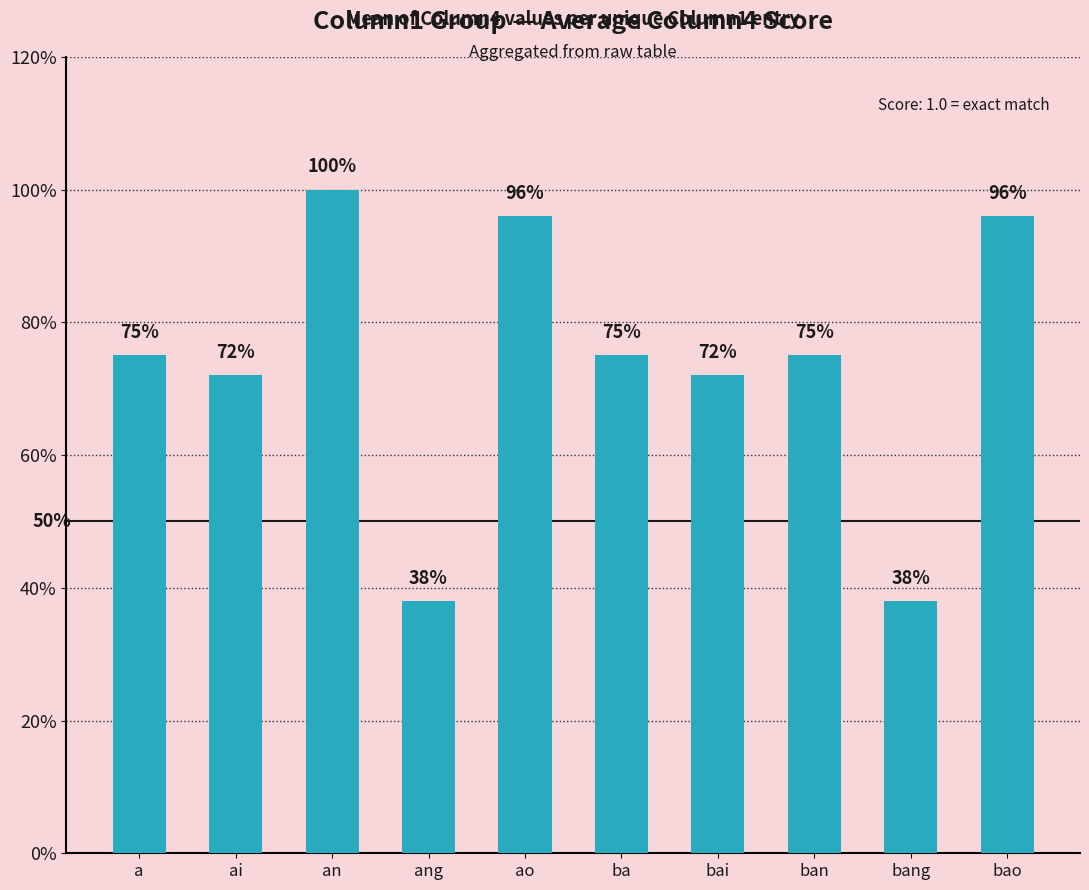

Which category has the highest value across all series?

an